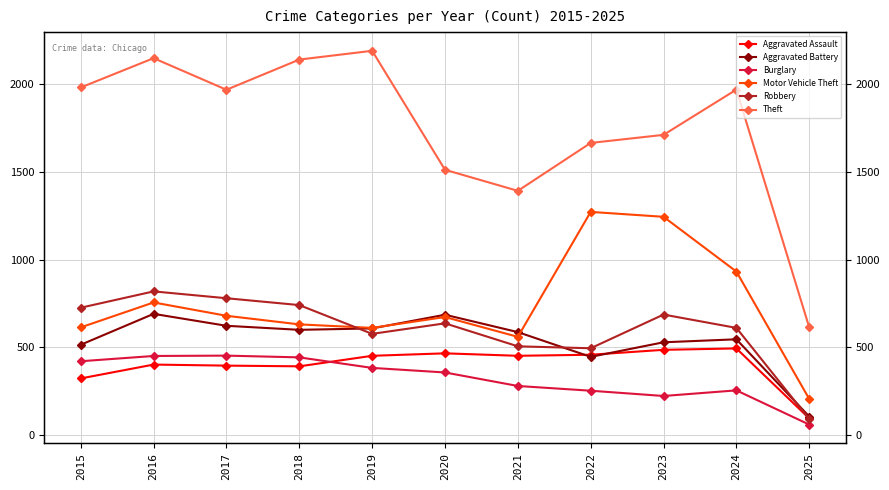

Reading right to left, extract all data points from this chart.

Aggravated Assault: 95	494	486	458	452	466	452	392	396	402	323
Aggravated Battery: 106	546	529	446	587	686	608	600	623	691	515
Burglary: 60	255	223	253	280	357	383	443	453	451	421
Motor Vehicle Theft: 206	932	1244	1272	560	673	611	631	680	756	614
Robbery: 92	611	687	495	506	637	577	741	780	819	726
Theft: 614	1969	1711	1665	1392	1512	2190	2140	1968	2148	1981